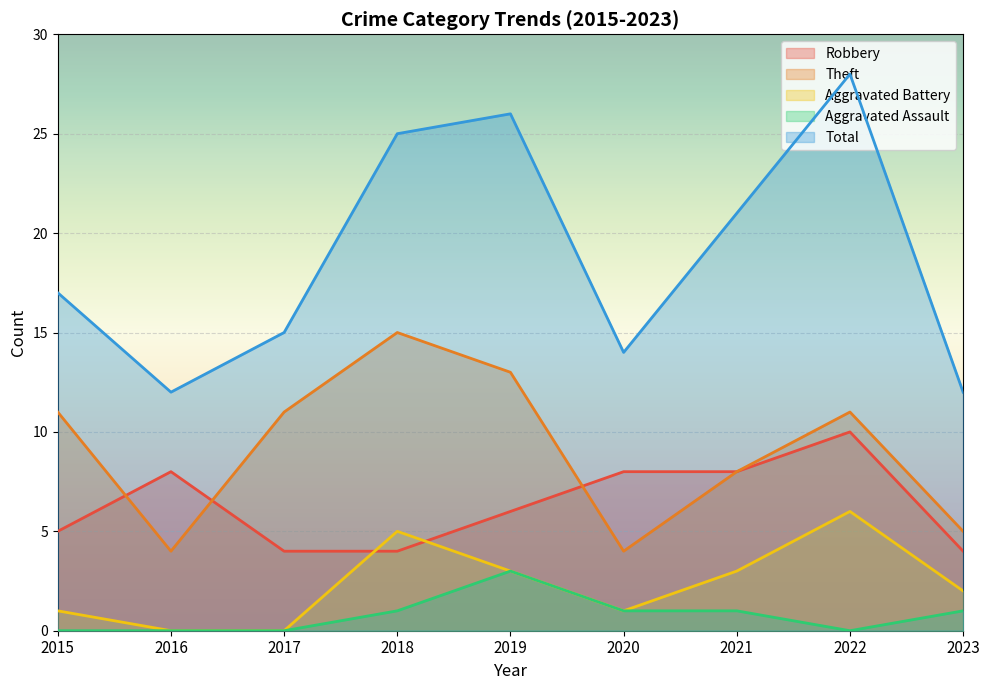

Reading left to right, what are all the values shown in this chart?

Robbery: 2015=5	2016=8	2017=4	2018=4	2019=6	2020=8	2021=8	2022=10	2023=4
Theft: 2015=11	2016=4	2017=11	2018=15	2019=13	2020=4	2021=8	2022=11	2023=5
Aggravated Battery: 2015=1	2016=0	2017=0	2018=5	2019=3	2020=1	2021=3	2022=6	2023=2
Aggravated Assault: 2015=0	2016=0	2017=0	2018=1	2019=3	2020=1	2021=1	2022=0	2023=1
Total: 2015=17	2016=12	2017=15	2018=25	2019=26	2020=14	2021=21	2022=28	2023=12